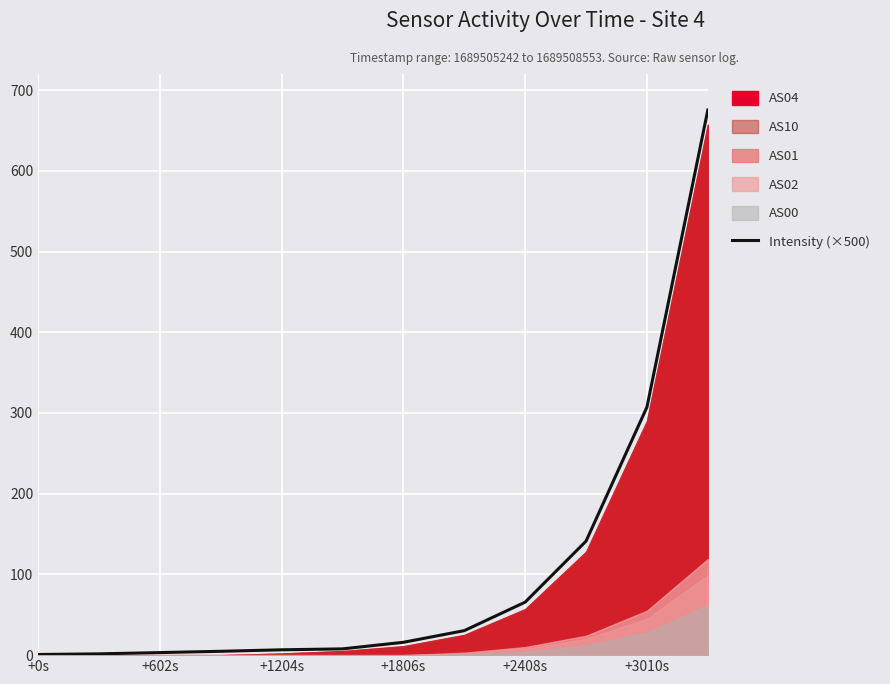

How many values are below 15?

6